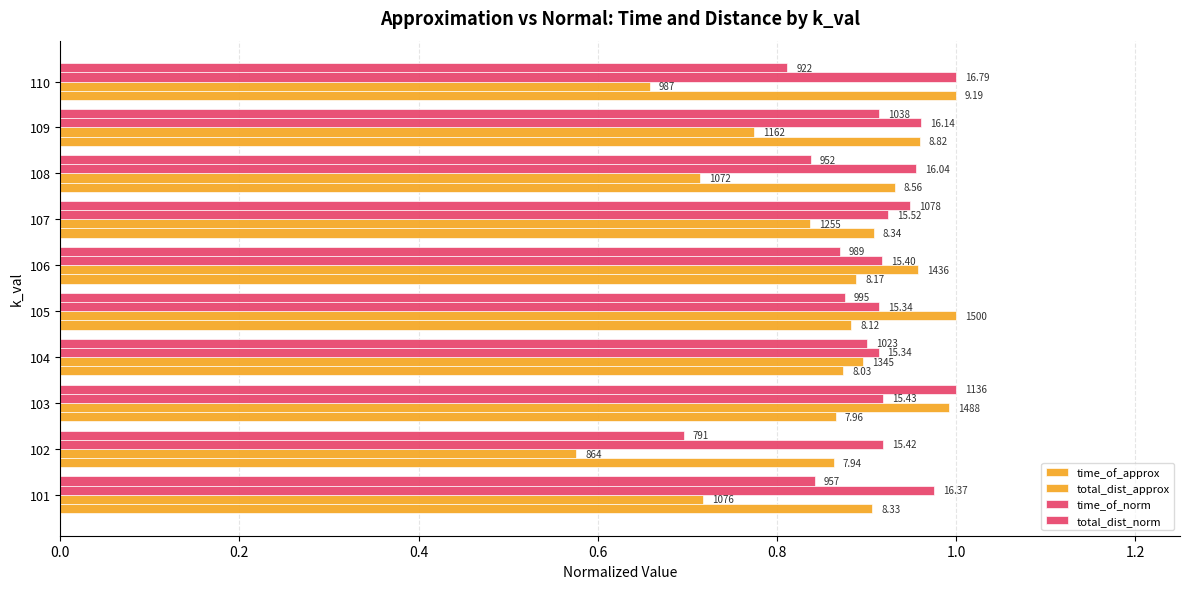

What is the value of the total_dist_norm bar at the 1st from the left?

0.8